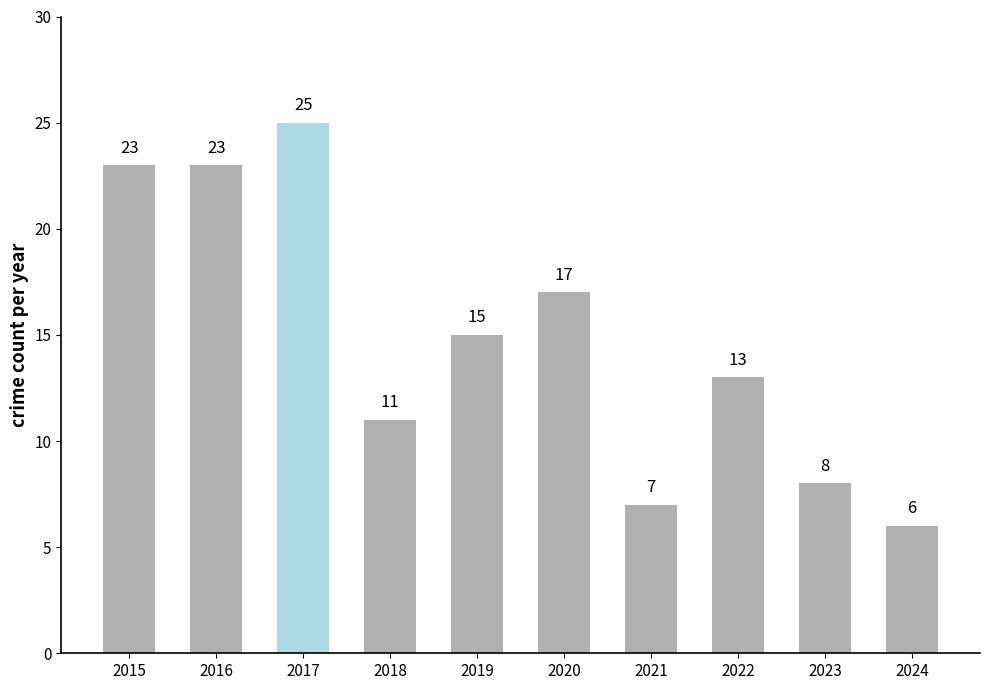

What is the approximate value at 2023, to the nearest 10?

10